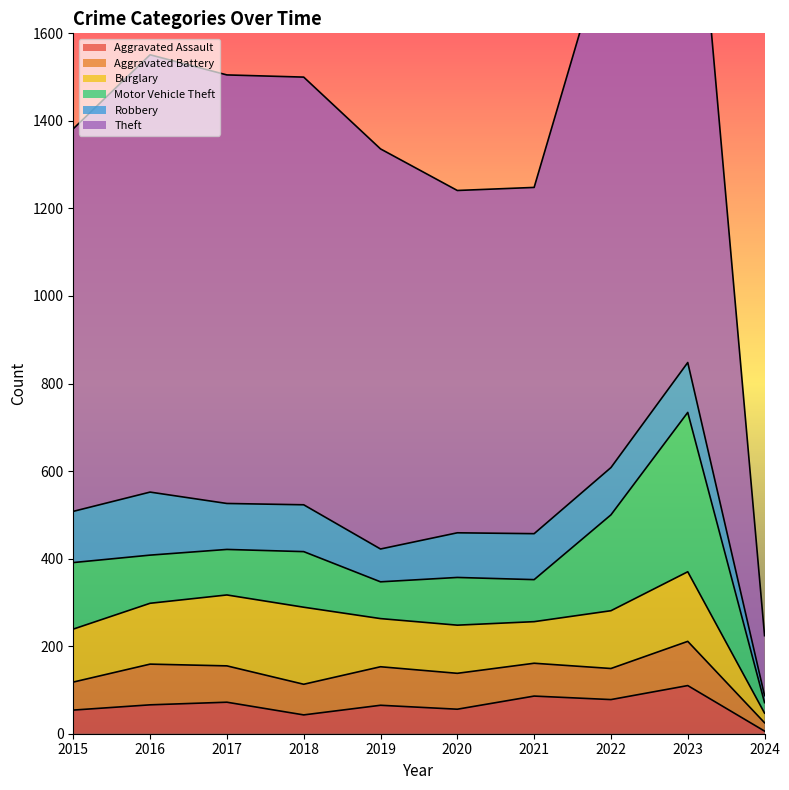

What is the difference between the Theft values at 2022 and 2023?

133